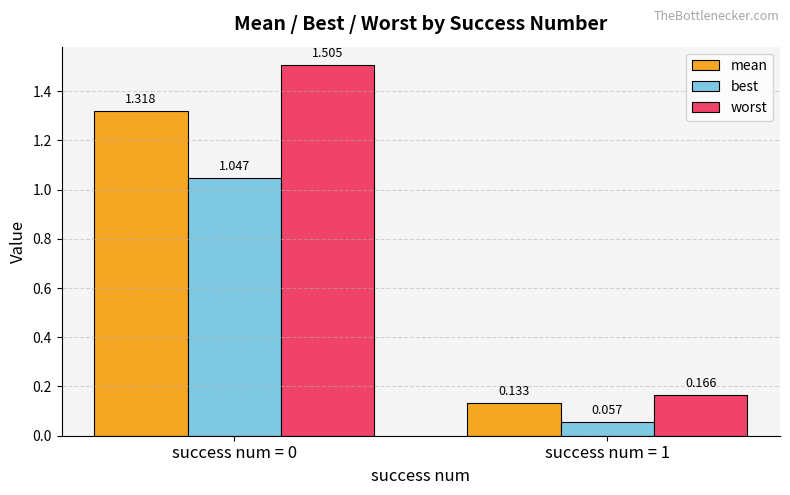

Rank the series by their maximum value, from lowest to highest.

best, mean, worst